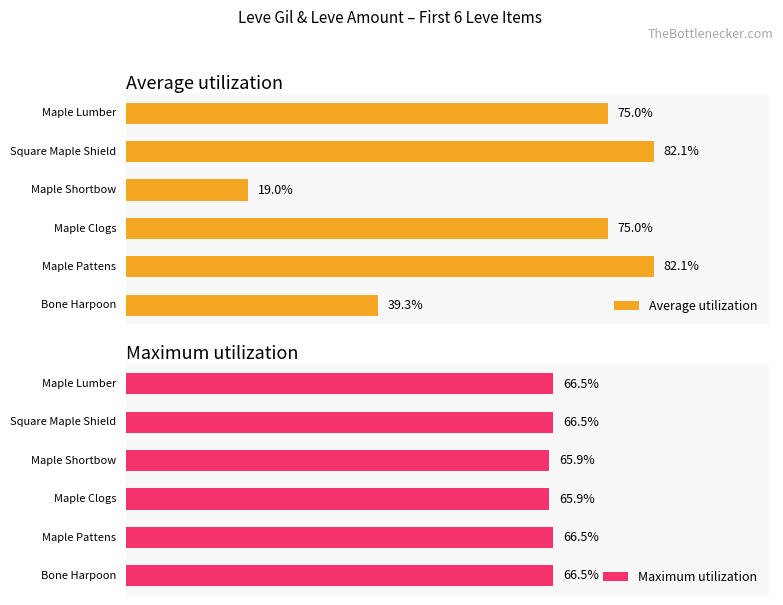

At how many categories does at least one series exceed 63?

6